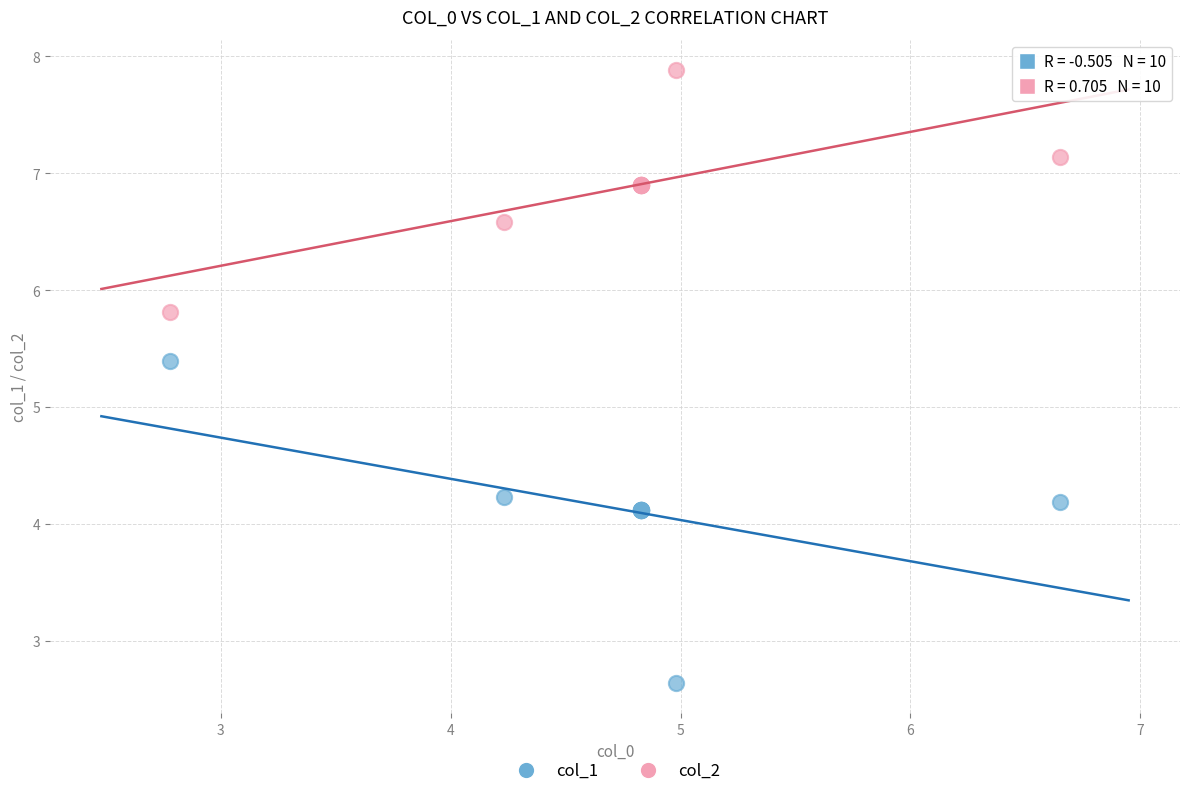

Which series has the widest spread of Y values?

col_1